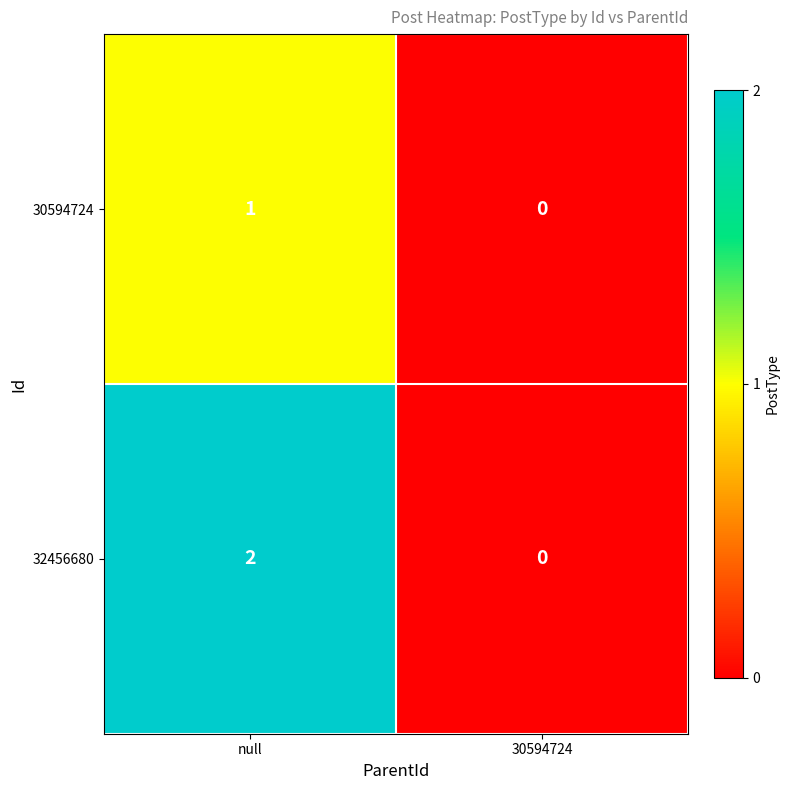

Reading left to right, extract all data points from this chart.

30594724: null=1	30594724=0
32456680: null=2	30594724=0